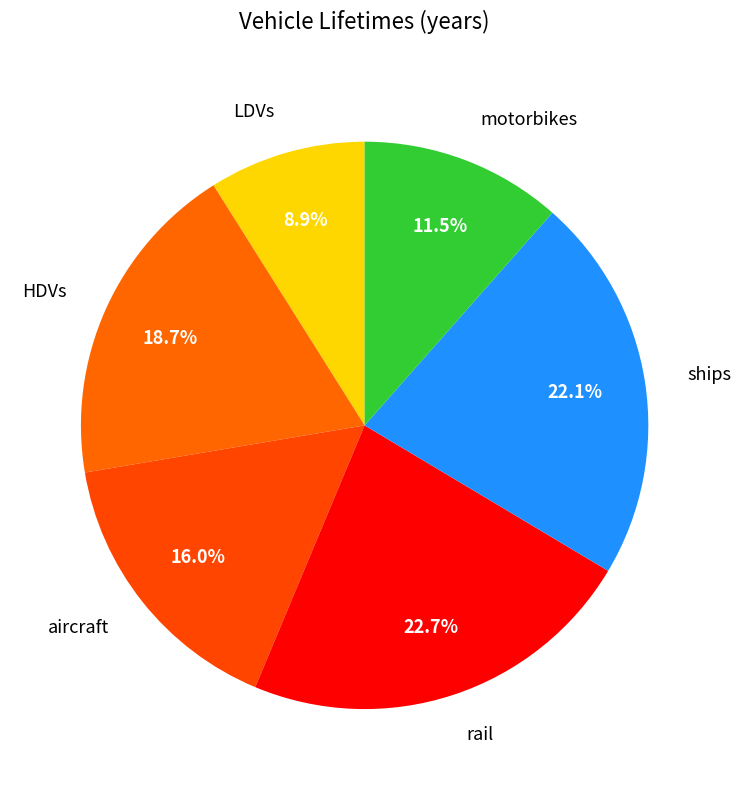

The LDVs slice represents 3% of the pie. True or false?

False